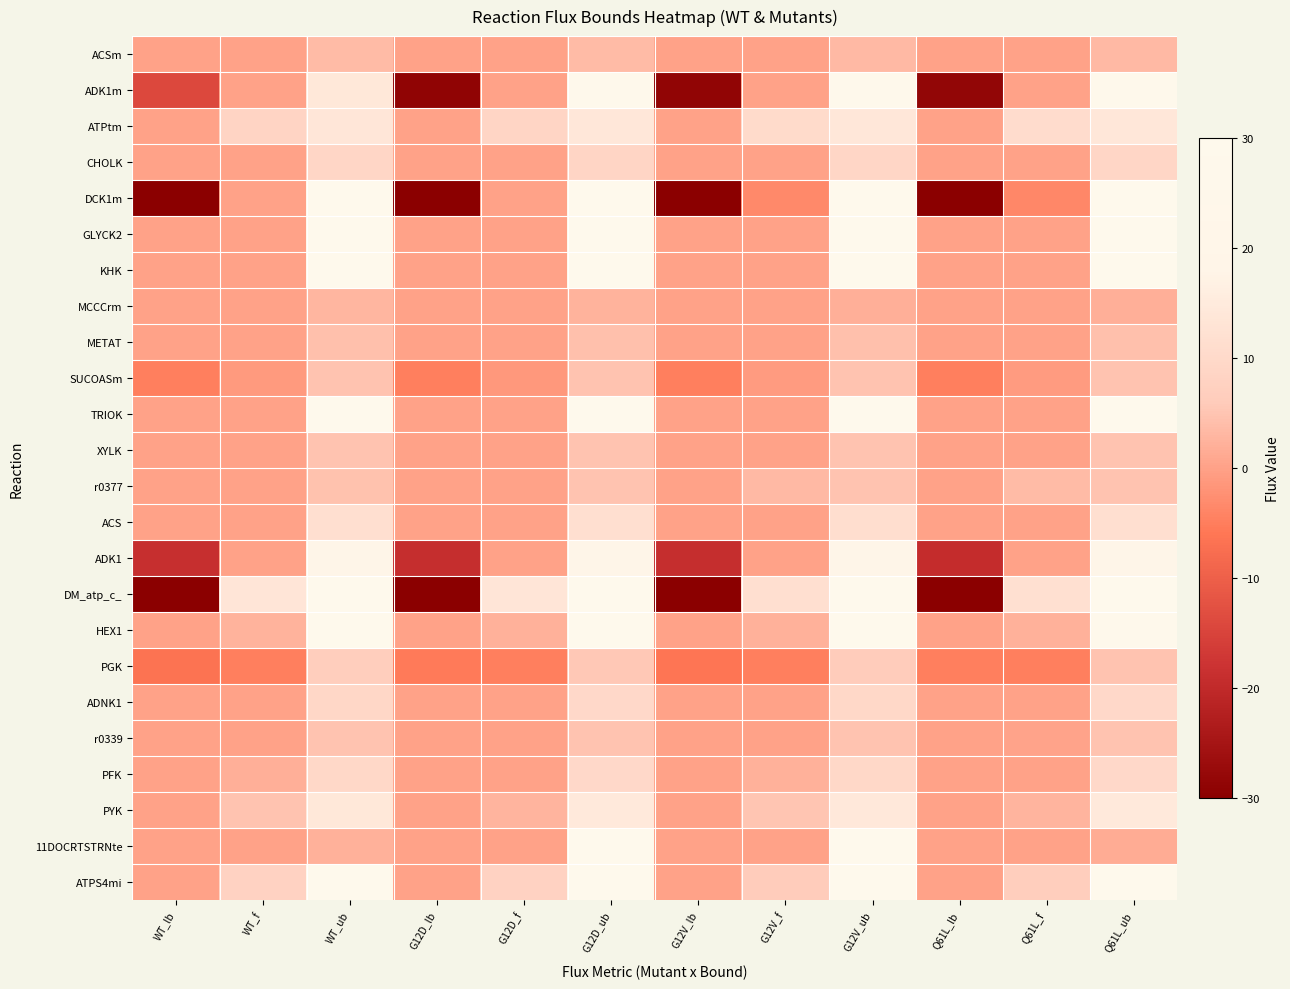

List the series in order of their peak value, highest first.

DCK1m, GLYCK2, KHK, TRIOK, DM_atp_c_, HEX1, 11DOCRTSTRNte, ATPS4mi, ADK1m, ADK1, PYK, ATPtm, ACS, PFK, ADNK1, CHOLK, PGK, XYLK, SUCOASm, r0339, r0377, METAT, ACSm, MCCCrm